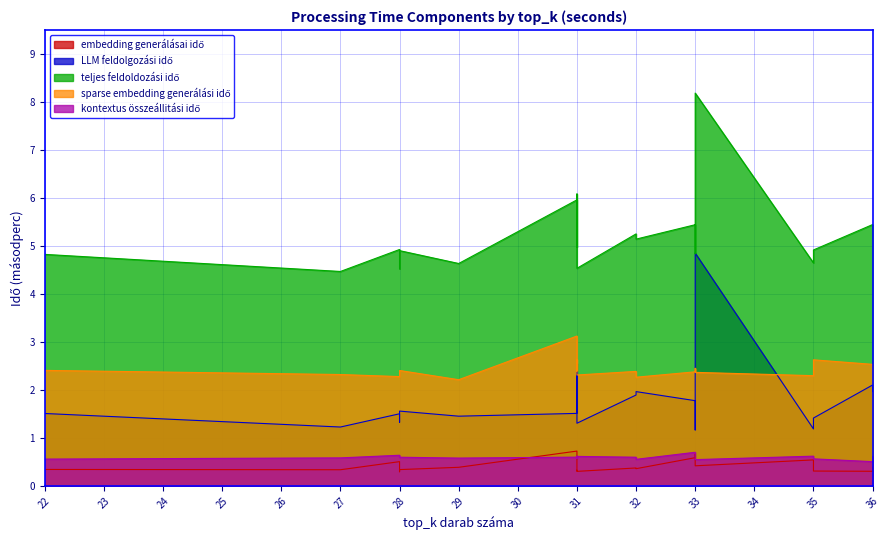

At 22, list the series in order from smallest to largest.

embedding generálásai idő, kontextus összeállitási idő, LLM feldolgozási idő, sparse embedding generálási idő, teljes feldoldozási idő